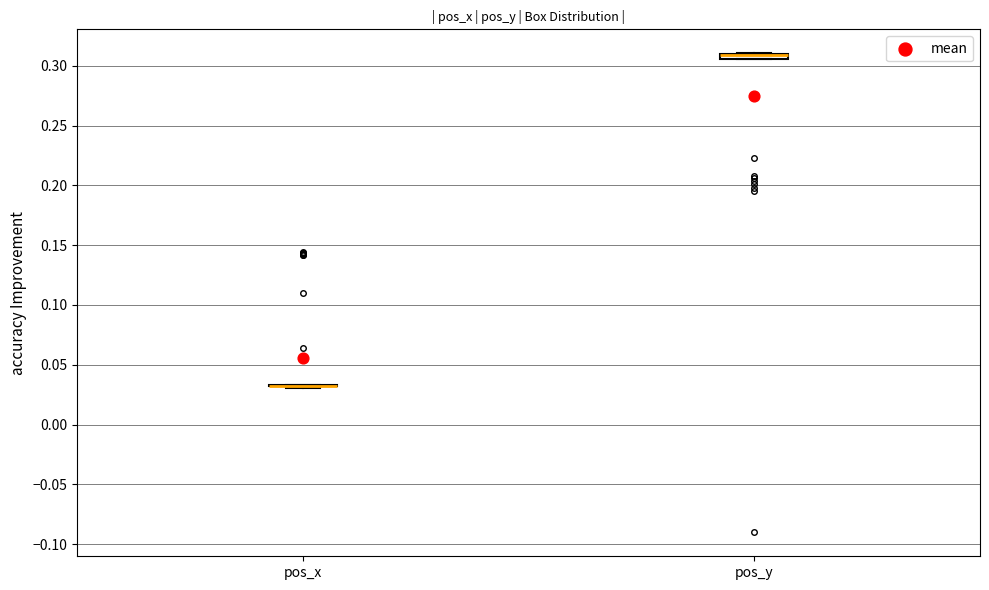

Where is the lower edge of the box for pos_y on the y-axis? The values are not printed on the chart, so give them approximately, as read against the axis.

0.305